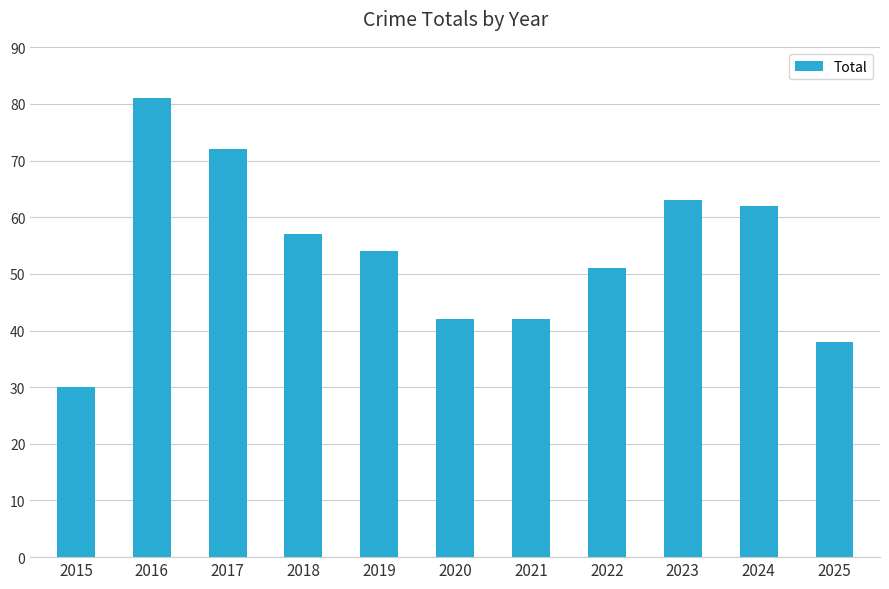

Between 2018 and 2025, which is larger?

2018